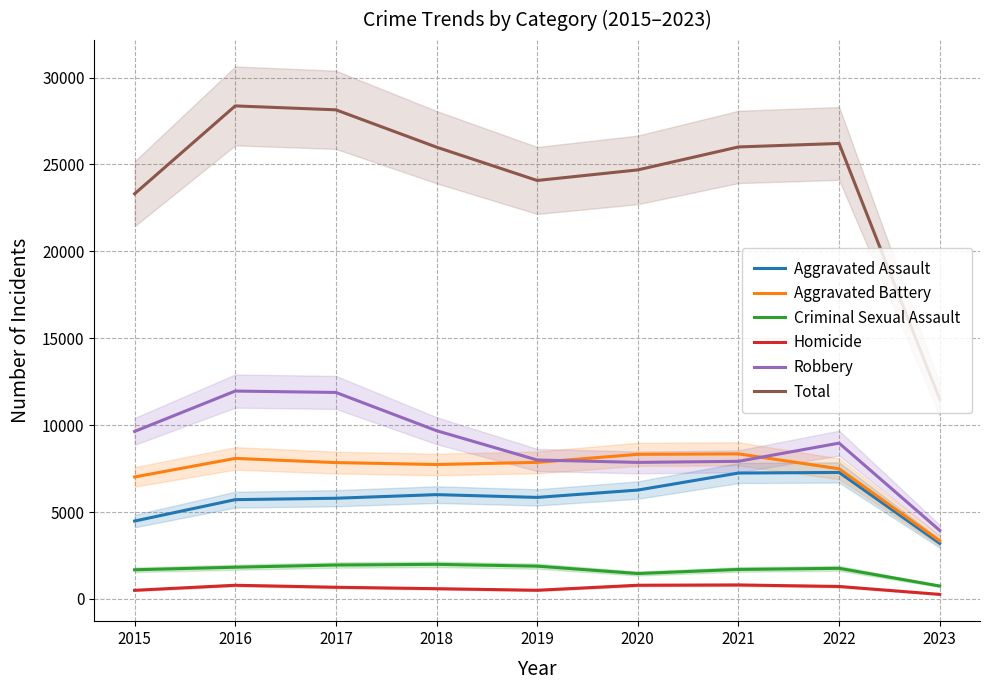

What are all the series names shown in the legend?

Aggravated Assault, Aggravated Battery, Criminal Sexual Assault, Homicide, Robbery, Total